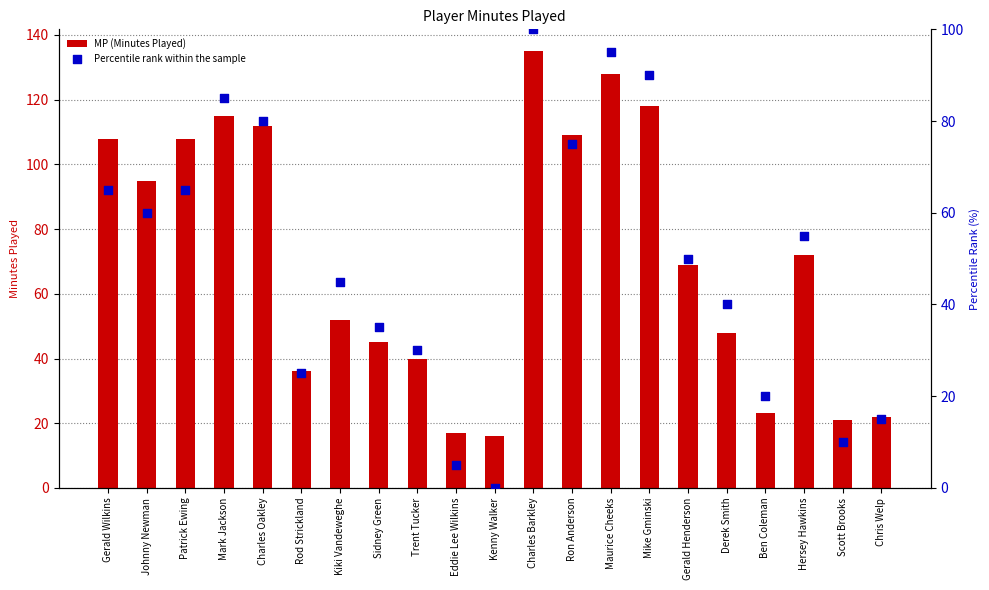

At which category is the sum across all series the highest?

Charles Barkley